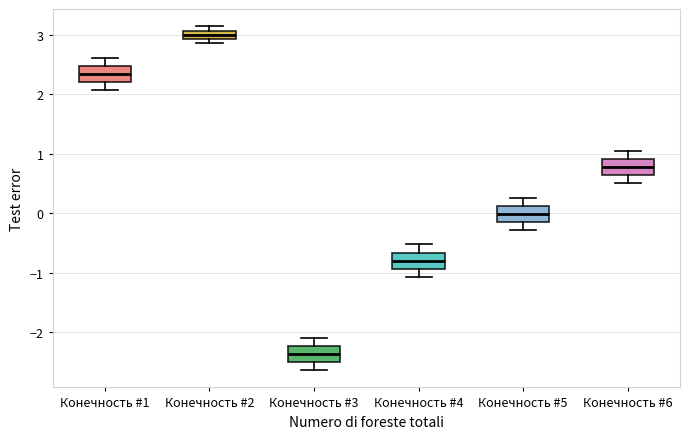

Which box has the highest median line?

Конечность #2